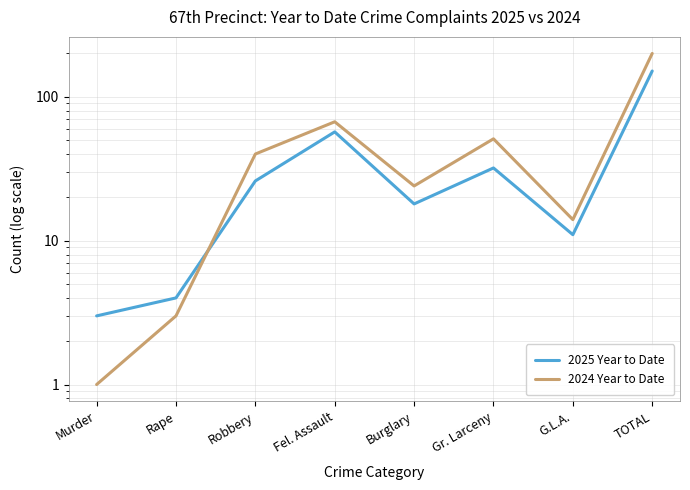

What is the difference between the second highest and minimum values in the 2024 Year to Date series?

66